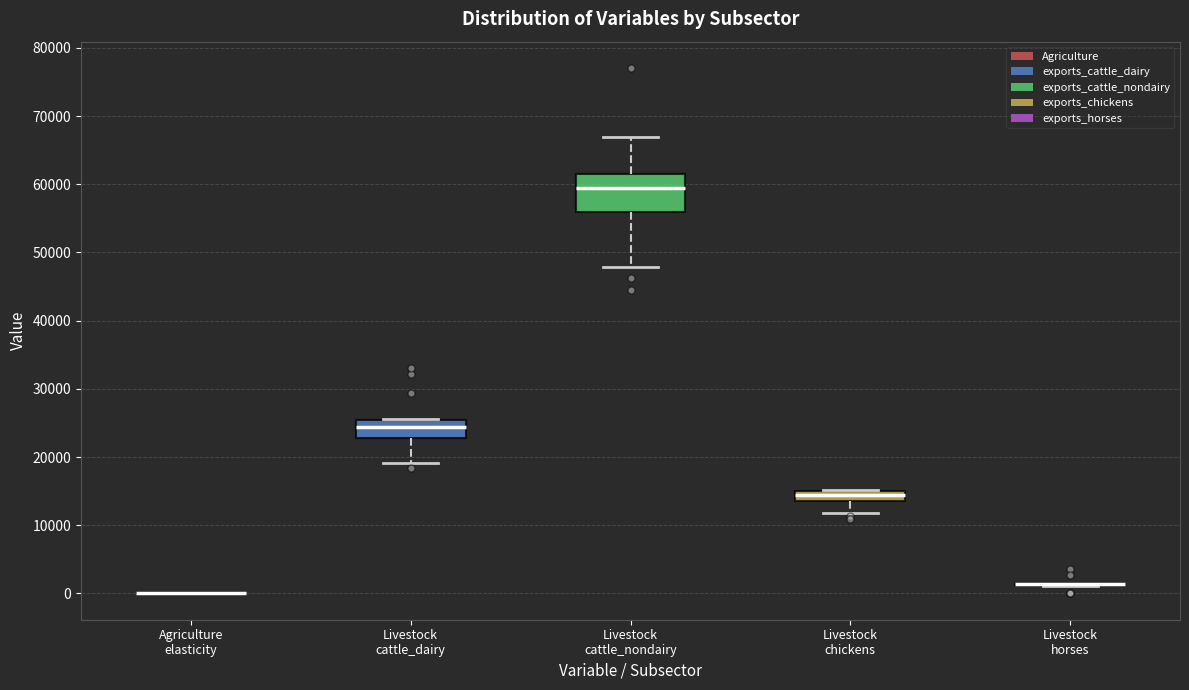

Comparing the boxes themselves (not the whiskers), which one is the tallest?

Livestock cattle_nondairy